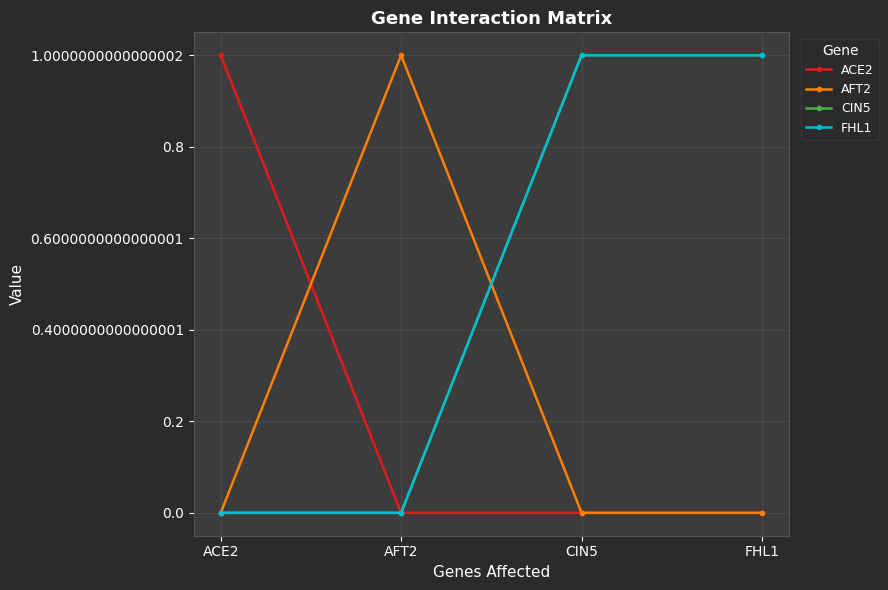

Which category has the lowest value in the AFT2 series?

ACE2